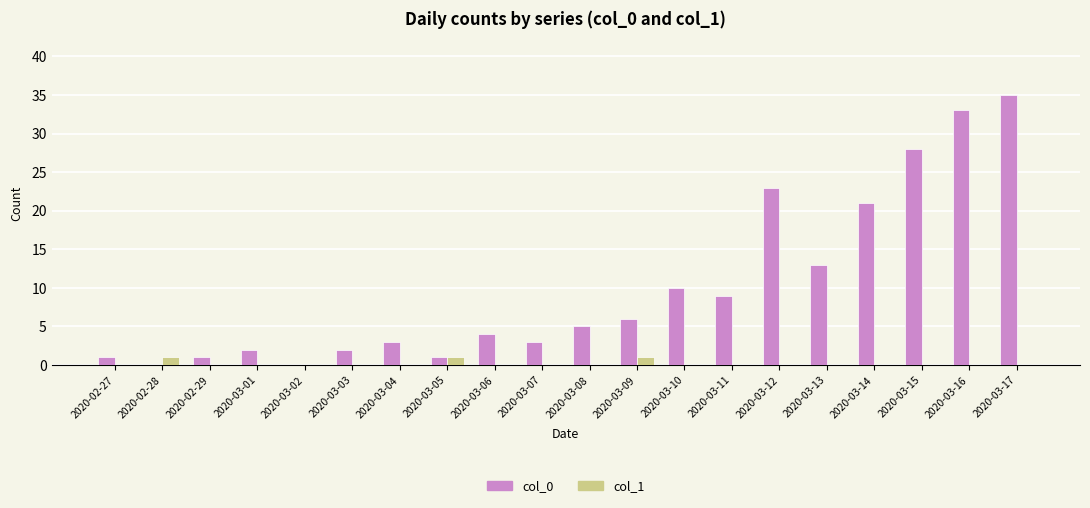

What is the sum of the col_0 values at 2020-03-06 and 2020-03-11?

13